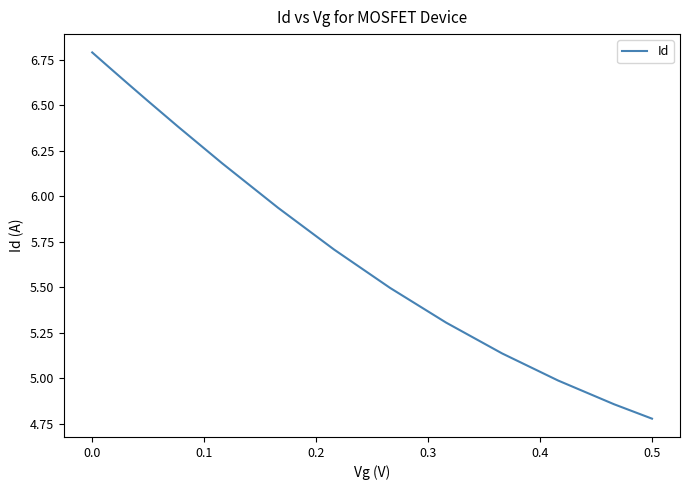

What is the difference between the maximum and minimum values?

2.0